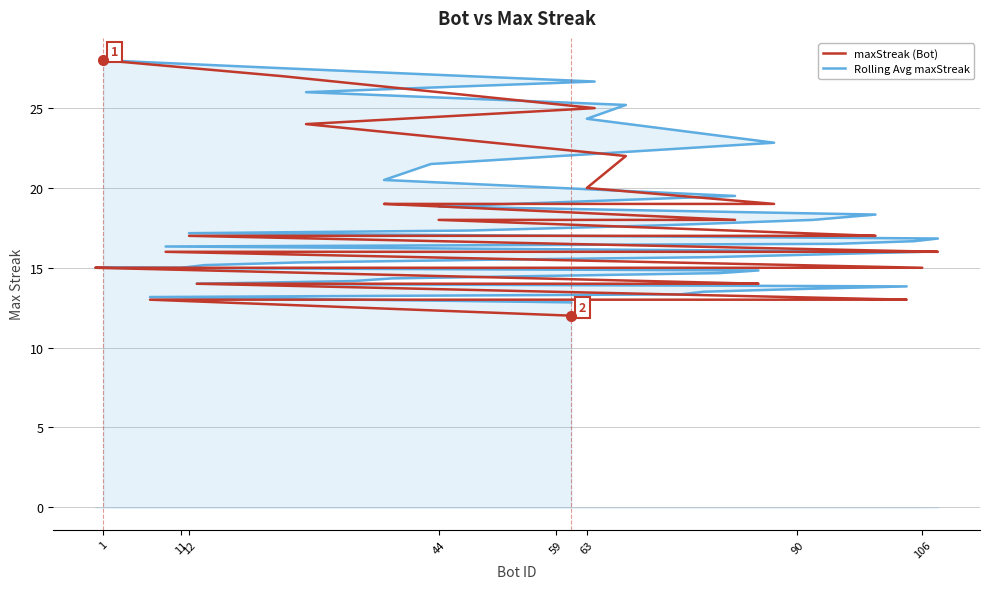

Which series has the largest total across all categories?

Rolling Avg maxStreak